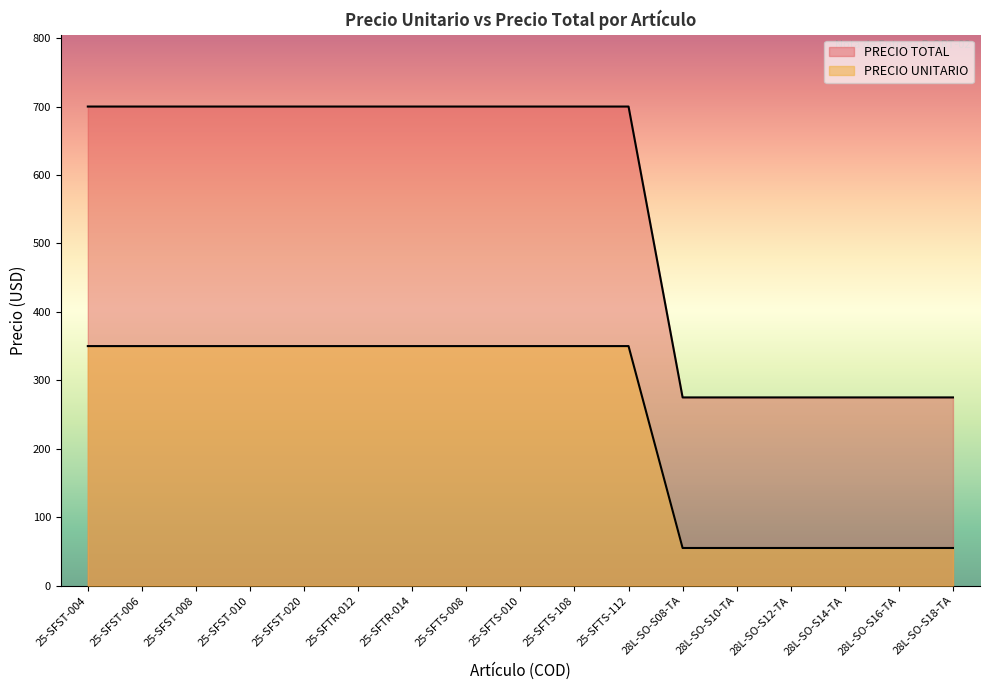

True or false: PRECIO UNITARIO has more than 1 points higher than both neighbors.

False